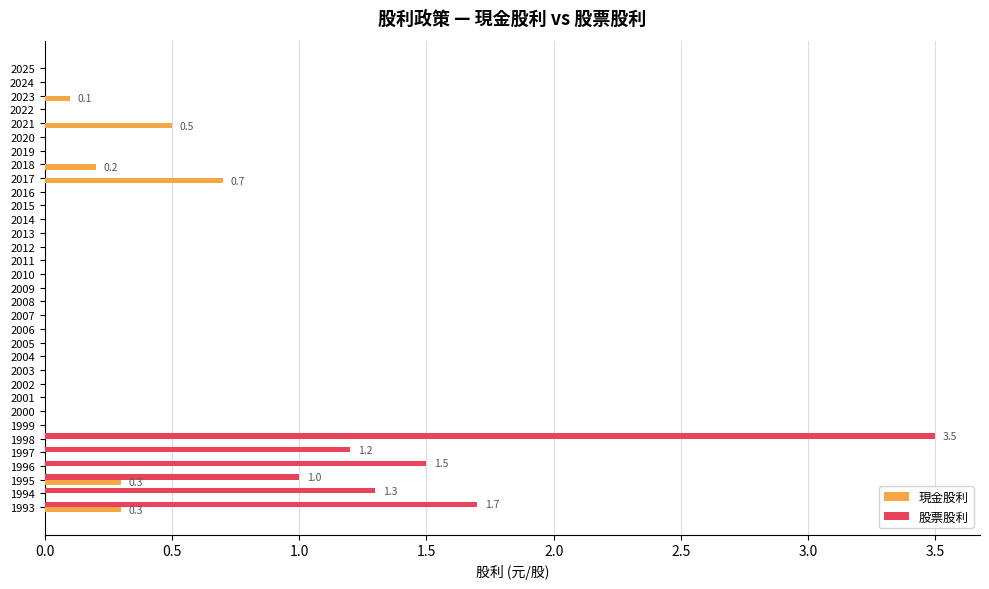

Which series has the largest range (max minus min)?

股票股利